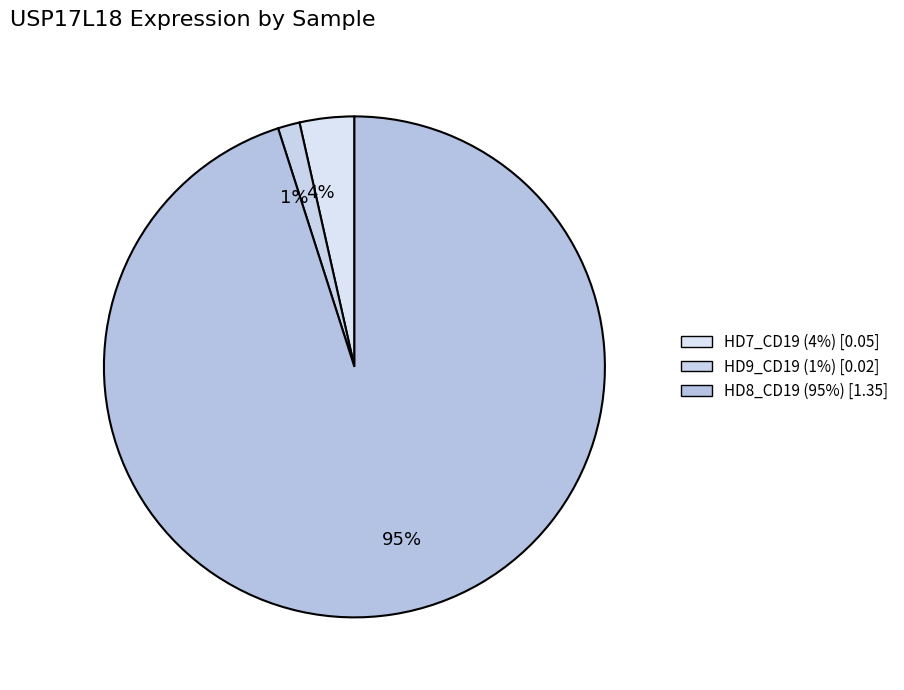

True or false: 4% accounts for 4% of the total.

True